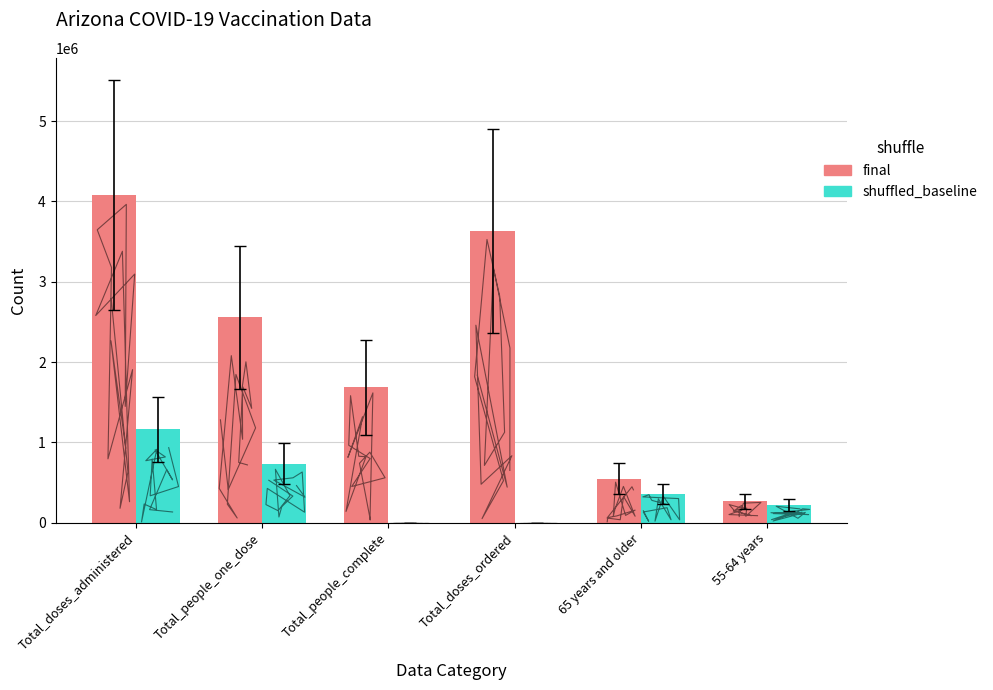

What are all the series names shown in the legend?

final, shuffled_baseline